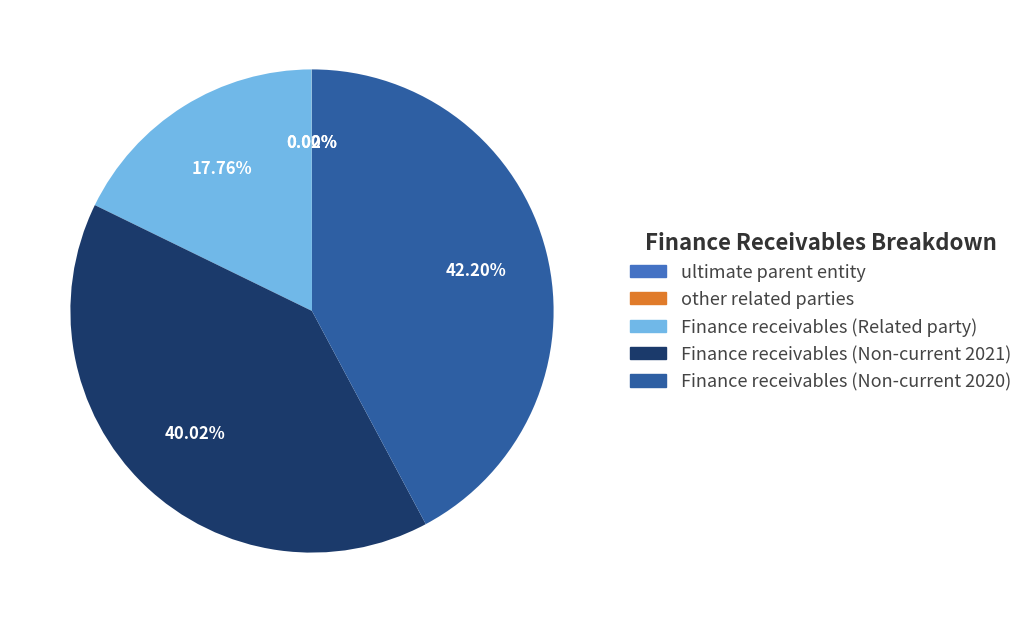

Combined, do Finance receivables (Non-current 2020) and Finance receivables (Non-current 2021) account for over 50%?

Yes